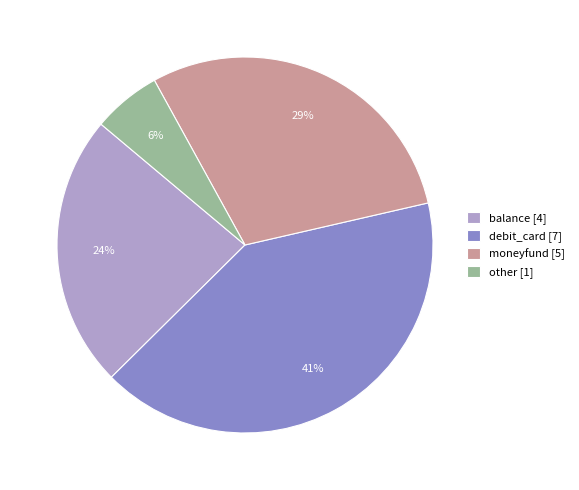

Is it true that moneyfund is 22% of the pie?

False